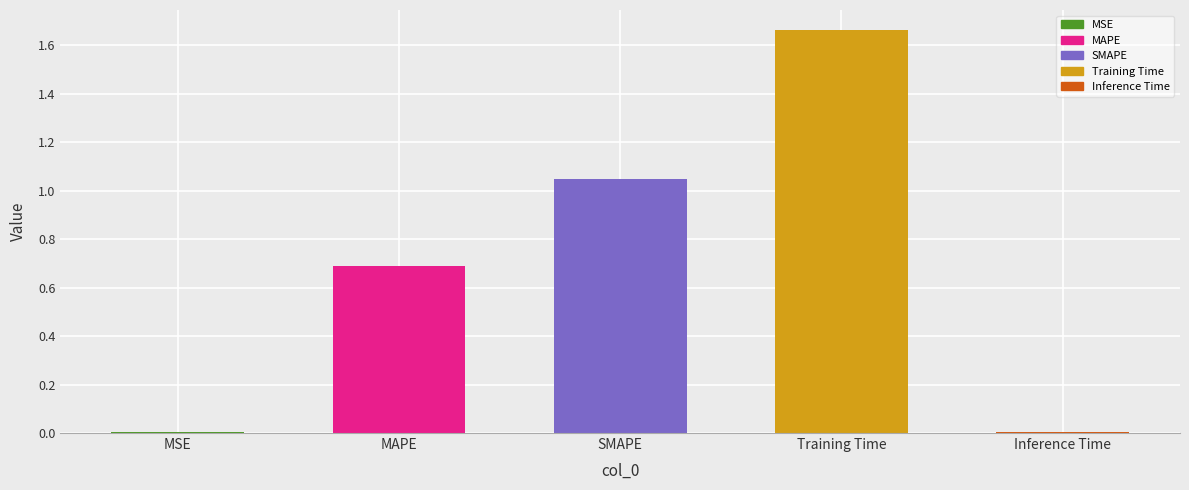

Which category has the highest value across all series?

Training Time